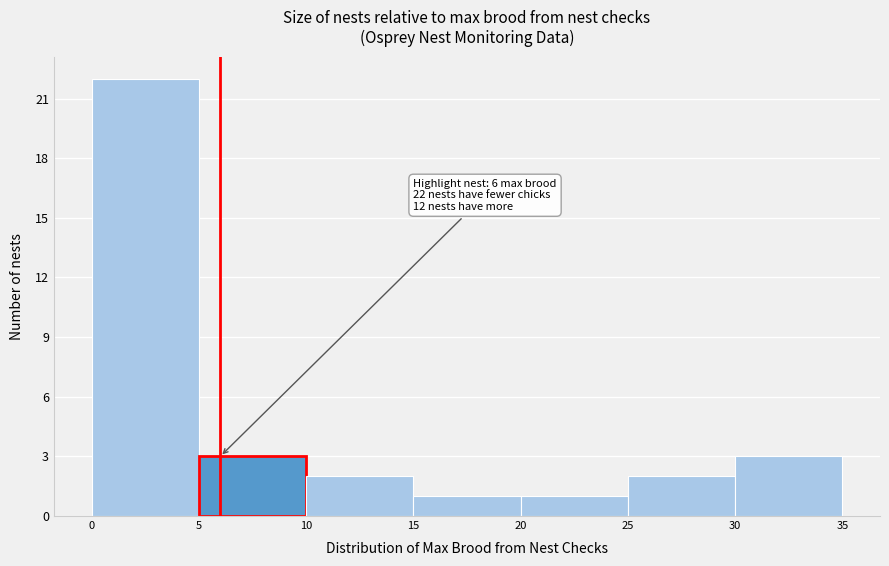

Which range on the x-axis has the tallest bar?

0 to 5